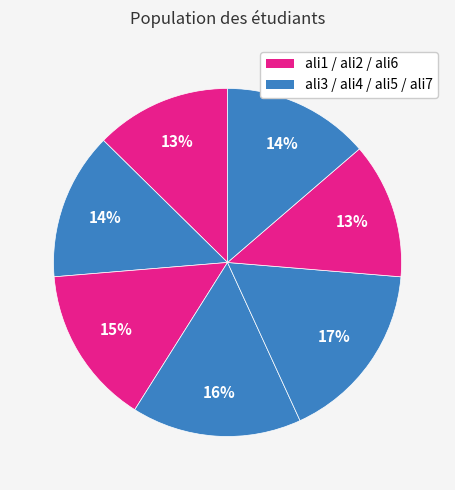

How many segments does this pie chart have?

7